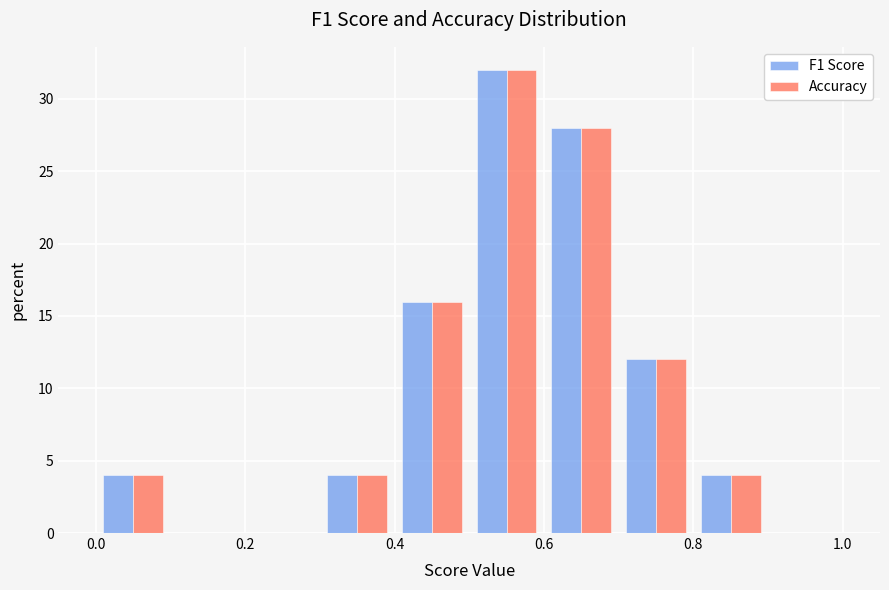

In the F1 Score series, which range on the x-axis has the tallest bar?

0.5 to 0.6